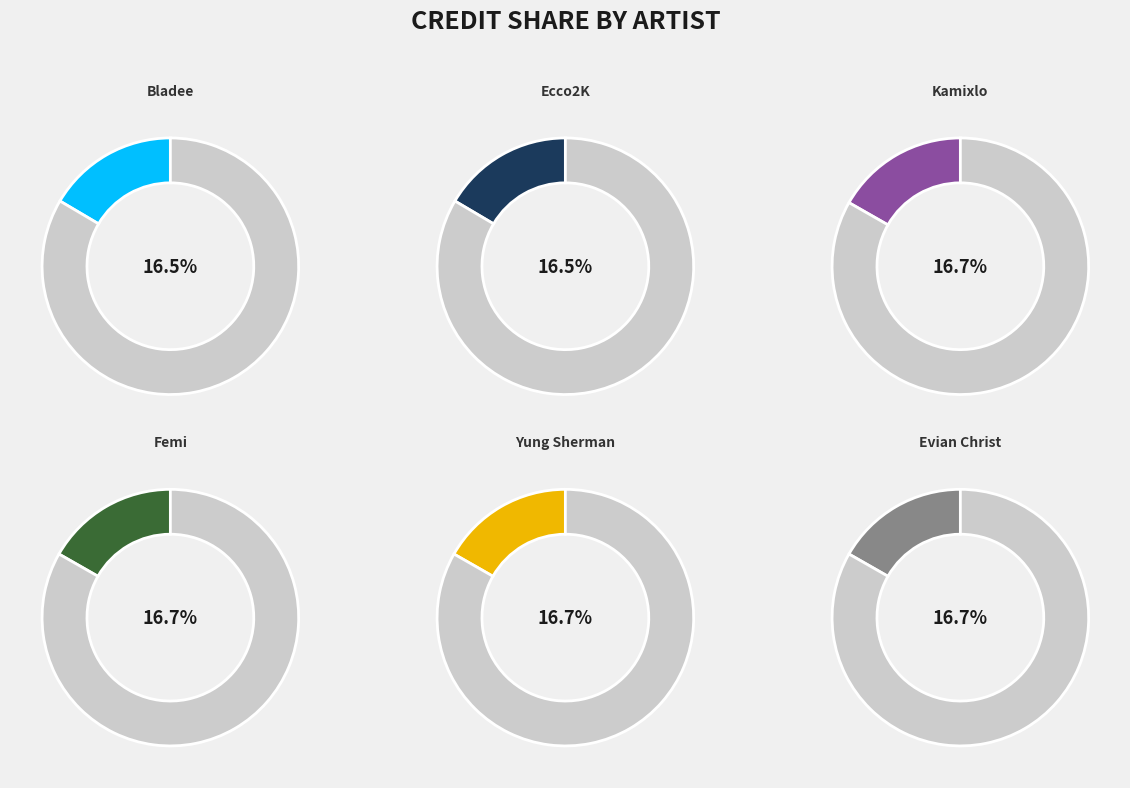

Combined, do 1168564 and 918699 account for over 50%?

No